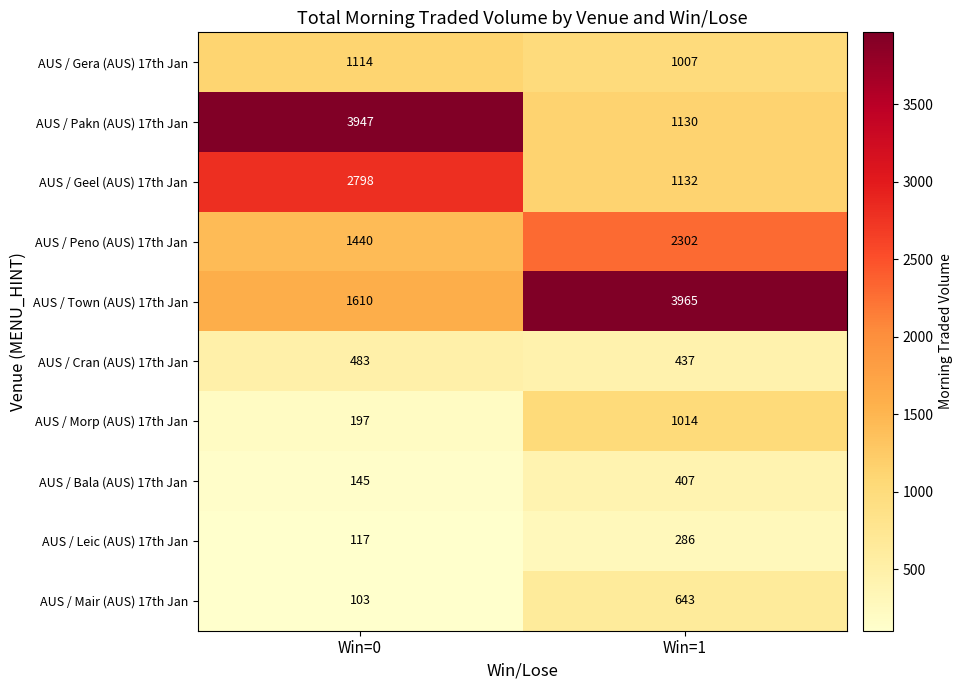

The value of AUS / Morp (AUS) 17th Jan at Win=1 is 1014. True or false?

True